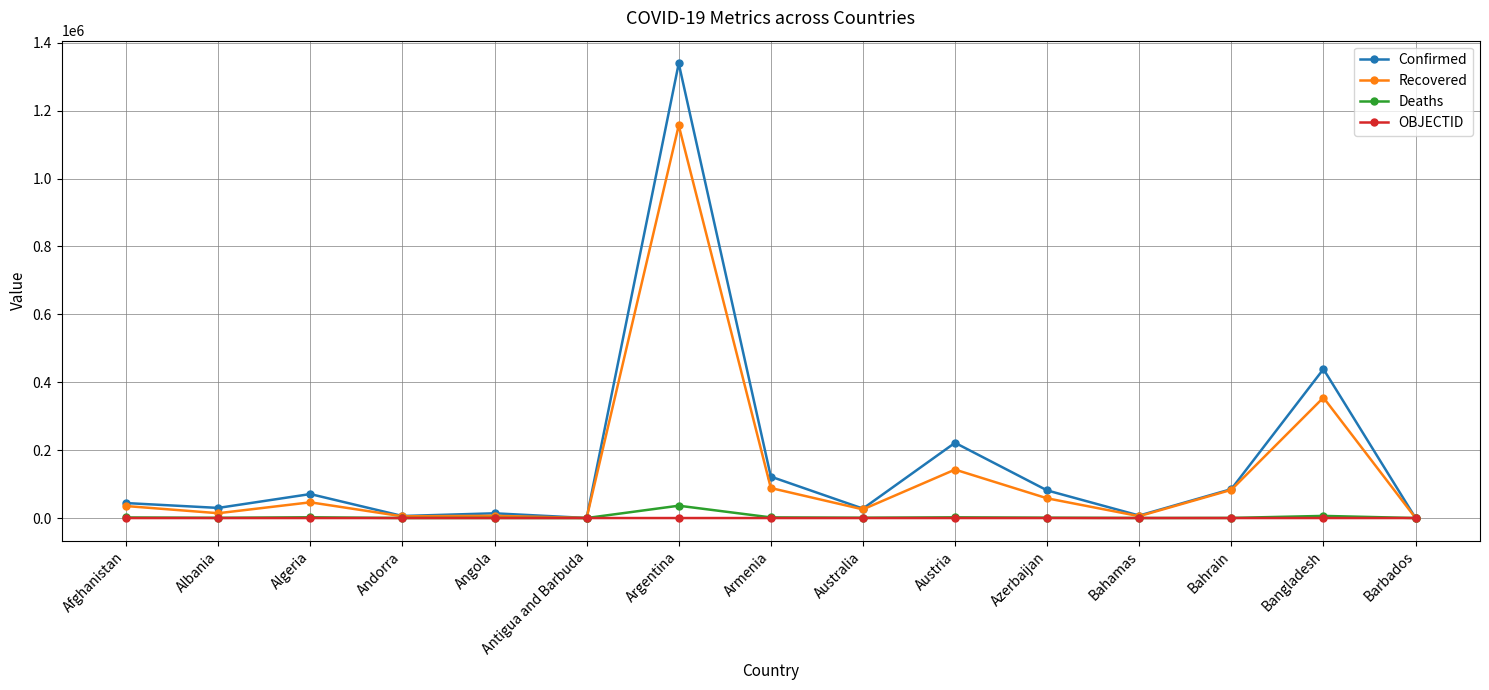

Which series has the largest range (max minus min)?

Confirmed